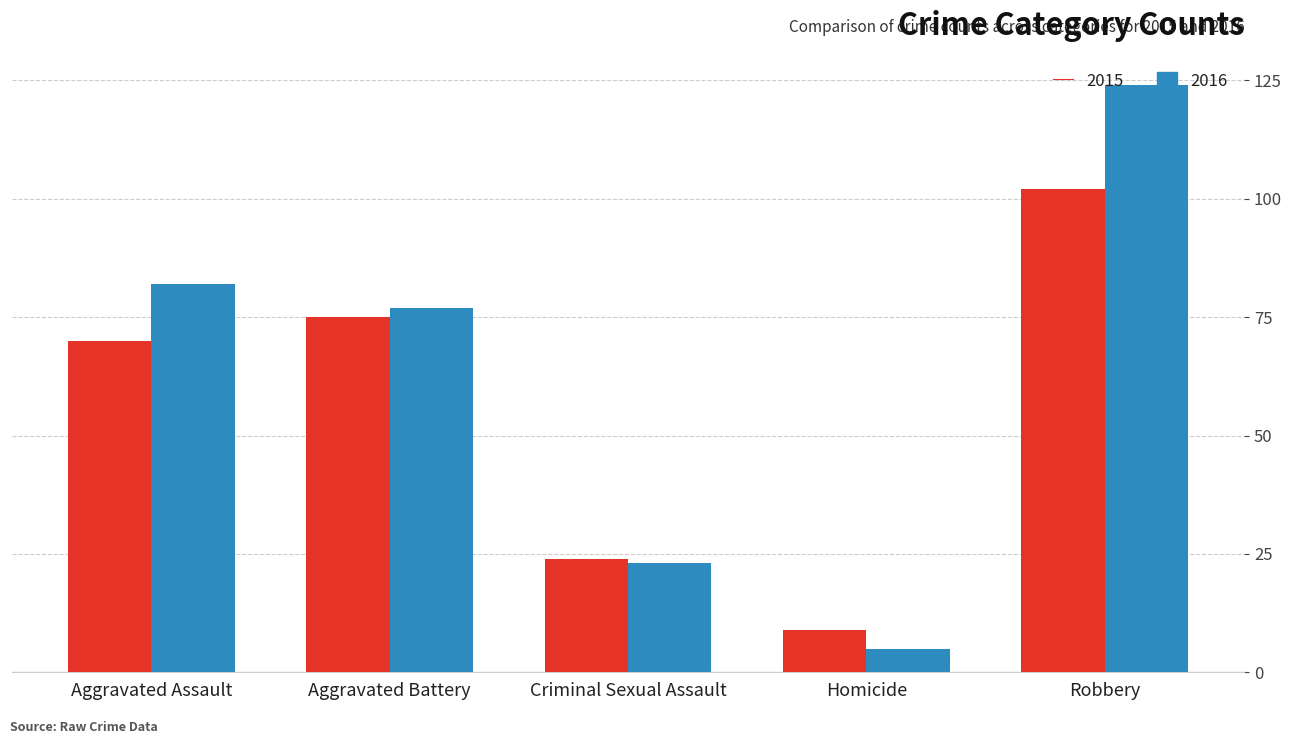

At Homicide, list the series in order from smallest to largest.

2016, 2015